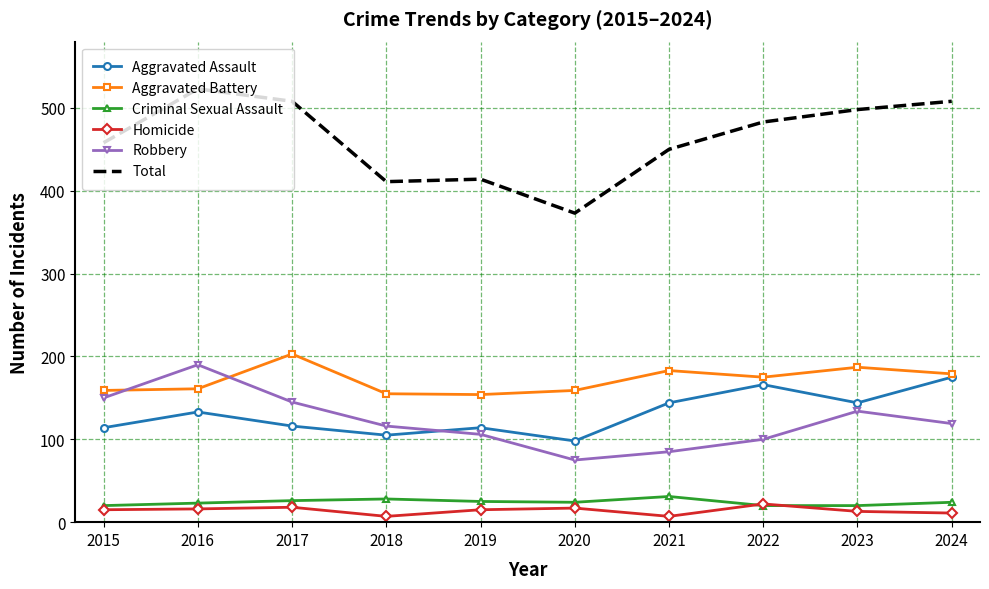

At how many categories does at least one series exceed 232?

10